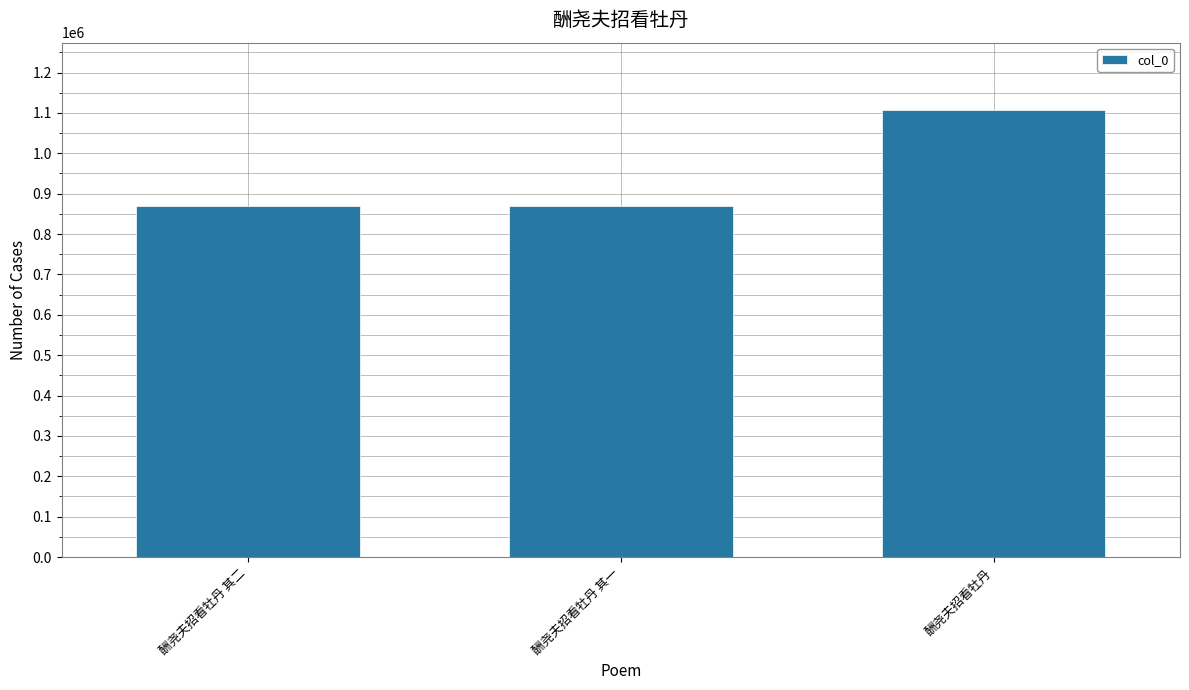

What is the label of the 1st bar from the right?

酬尧夫招看牡丹